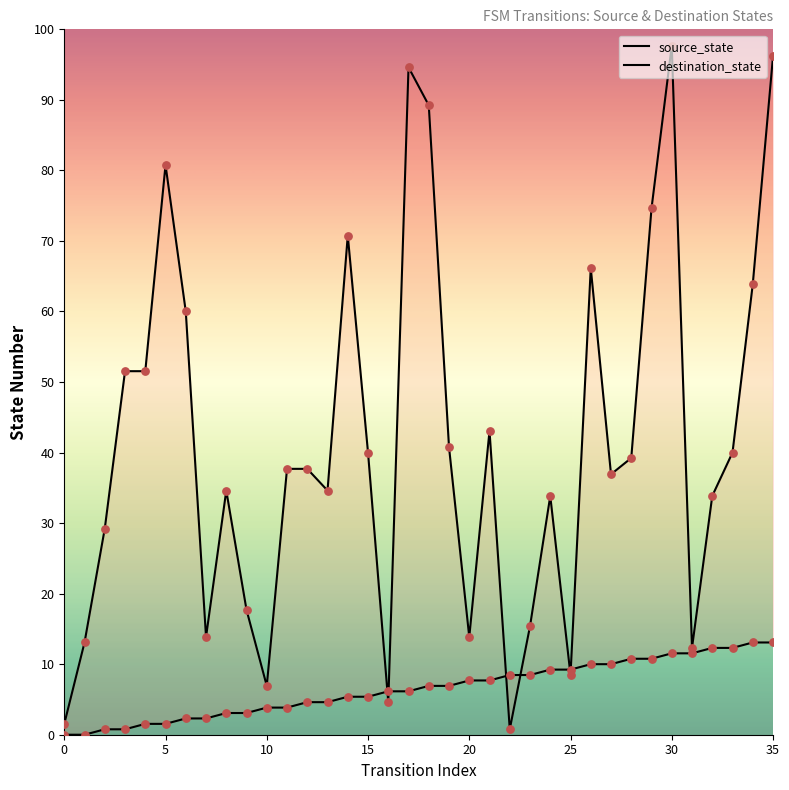

Which series has the largest total across all categories?

destination_state